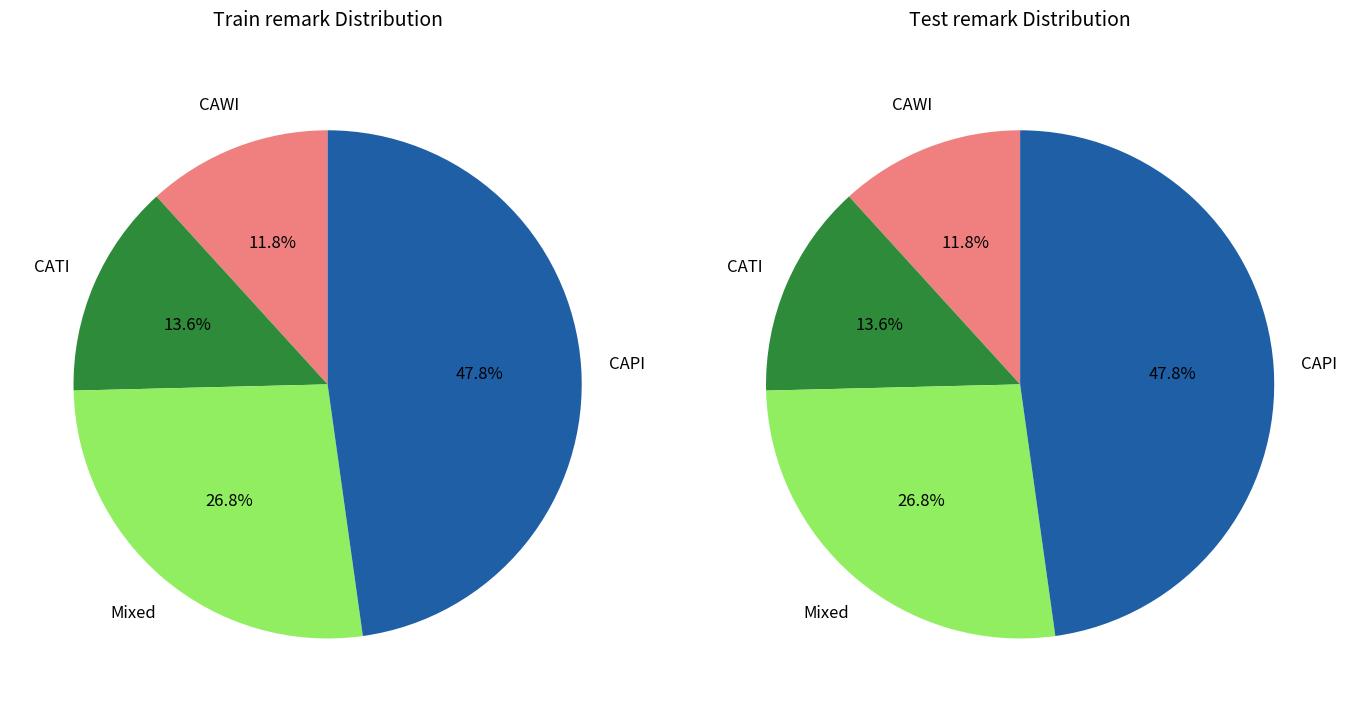

Do Other and CATI together represent more than half of the pie?

No